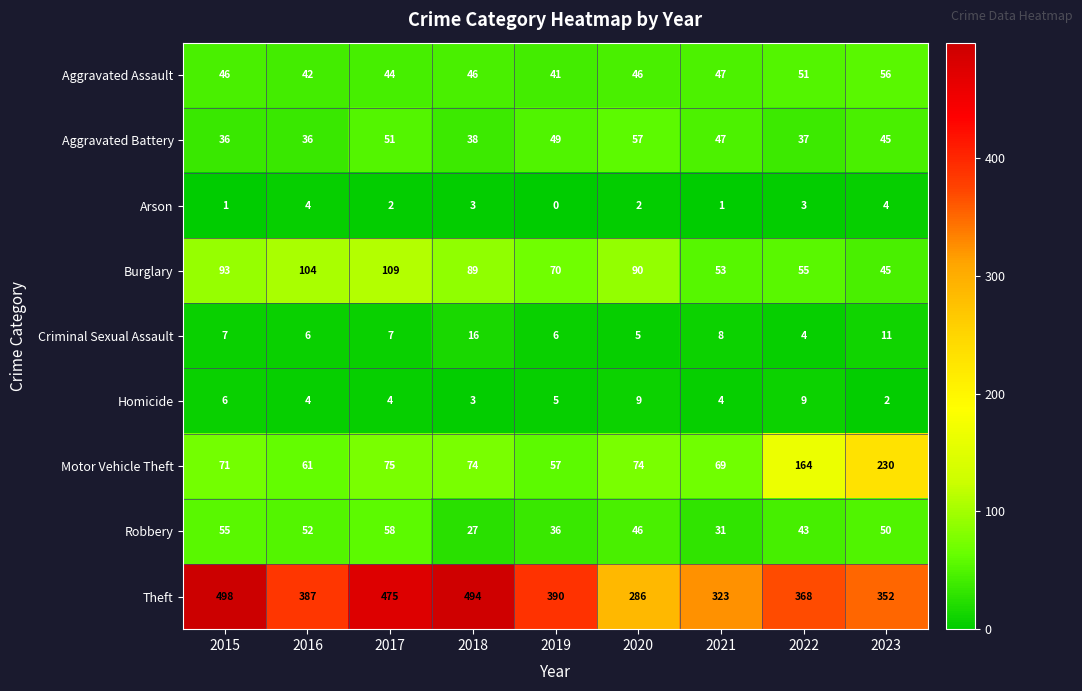

At which label does Theft first exceed 387?

2015